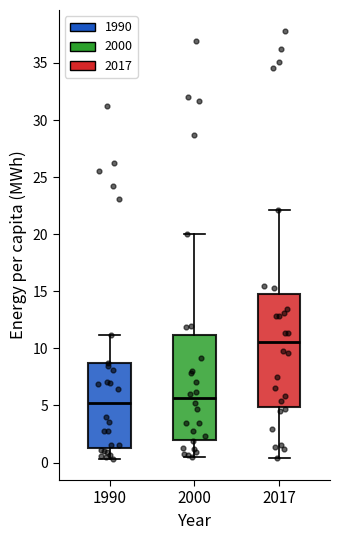

Reading left to right, transcribe this box plot: for each box, give where its median line is, the range the box spans, and where its two whiskers end, as read against the y-axis. The values are not printed on the chart, so give them approximately, as read against the axis.

1990: median 5.0, box 1.0 to 8.5, whiskers 0.5 to 11.0
2000: median 5.5, box 2.0 to 11.0, whiskers 0.5 to 20.0
2017: median 10.5, box 5.0 to 15.0, whiskers 0.5 to 22.0